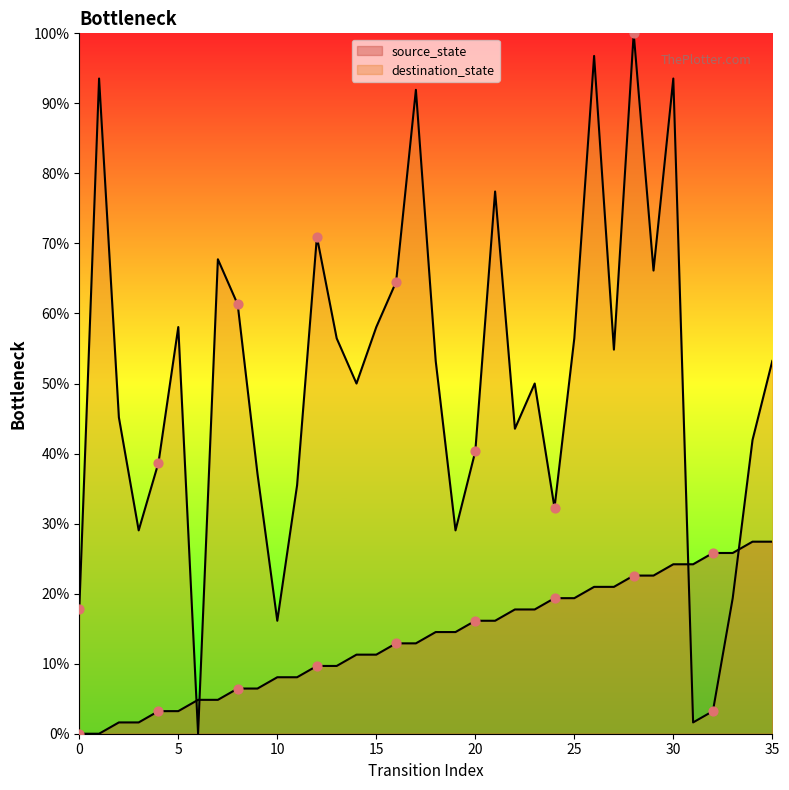

Which series contains the lowest Y value?

source_state